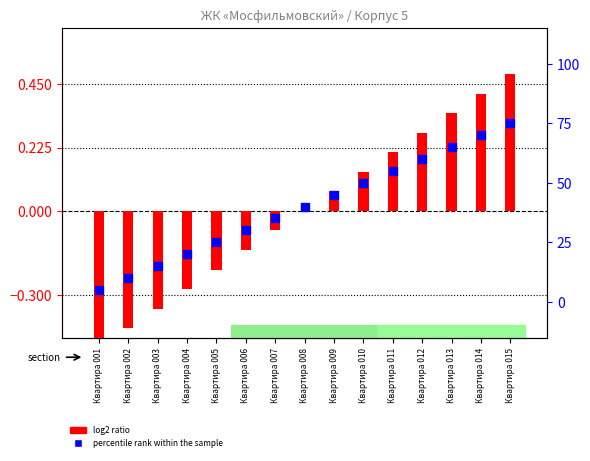

Which series has the largest Y range (max minus min)?

percentile rank within the sample